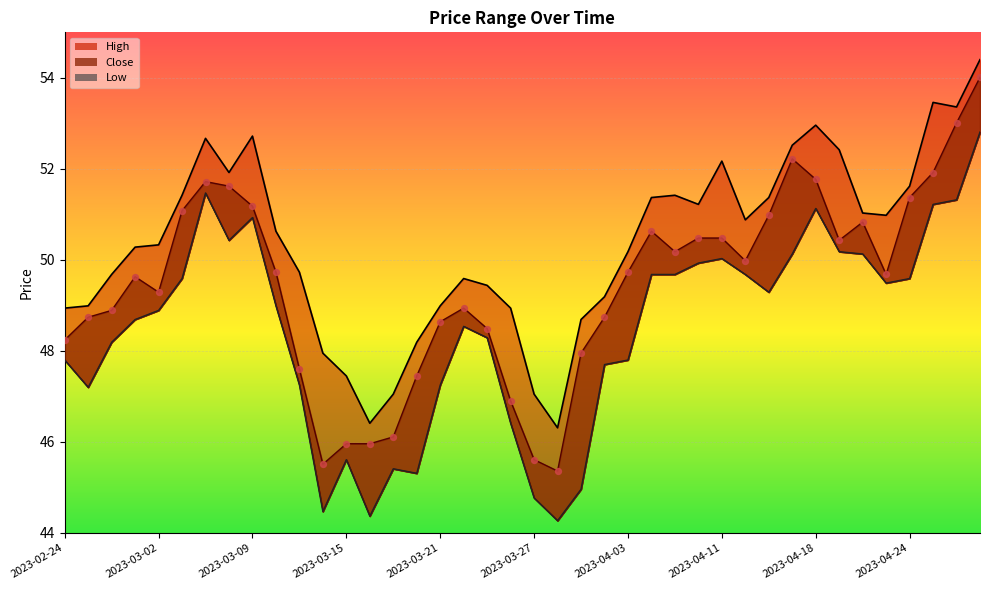

Is the value of Low at 2023-03-17 greater than the value of High at 2023-03-10?

No